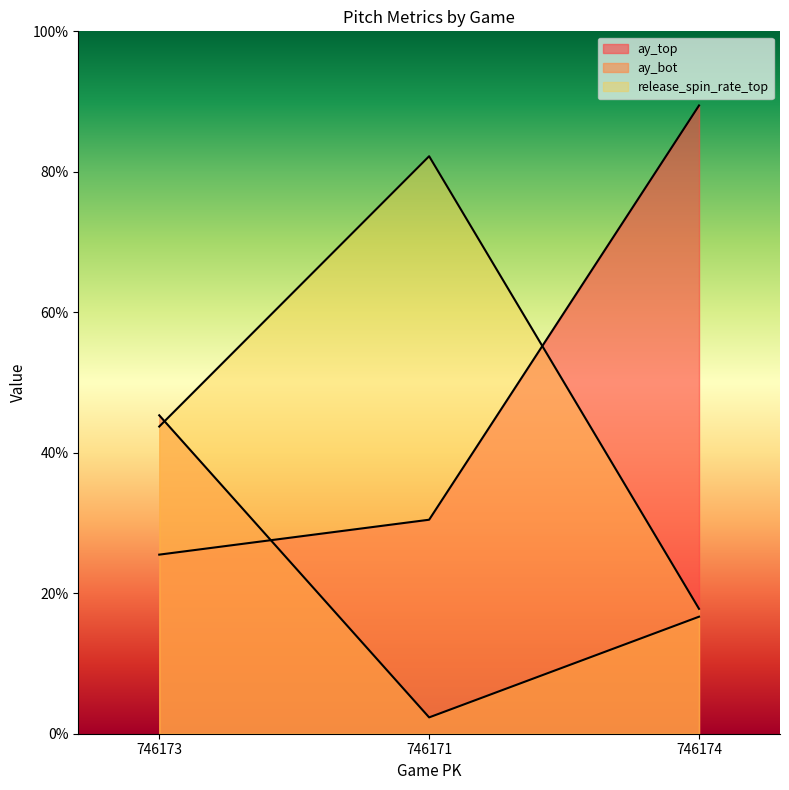

What is the difference between the ay_bot values at 746171 and 746173?

43.0